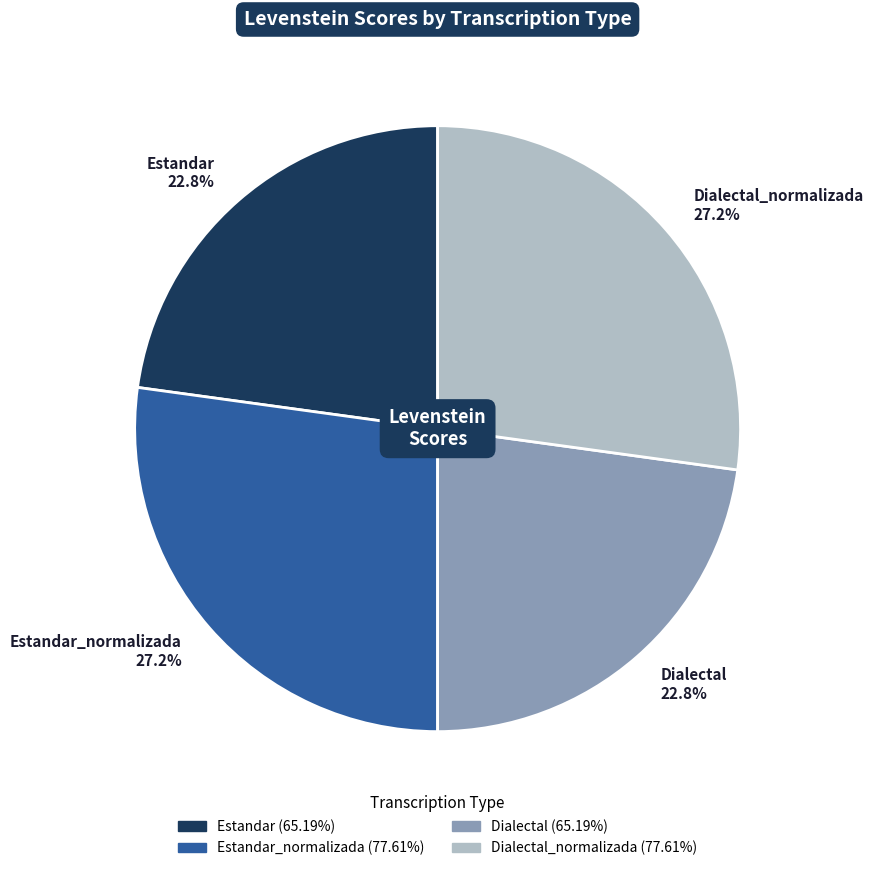

Is there a majority slice in this chart?

No